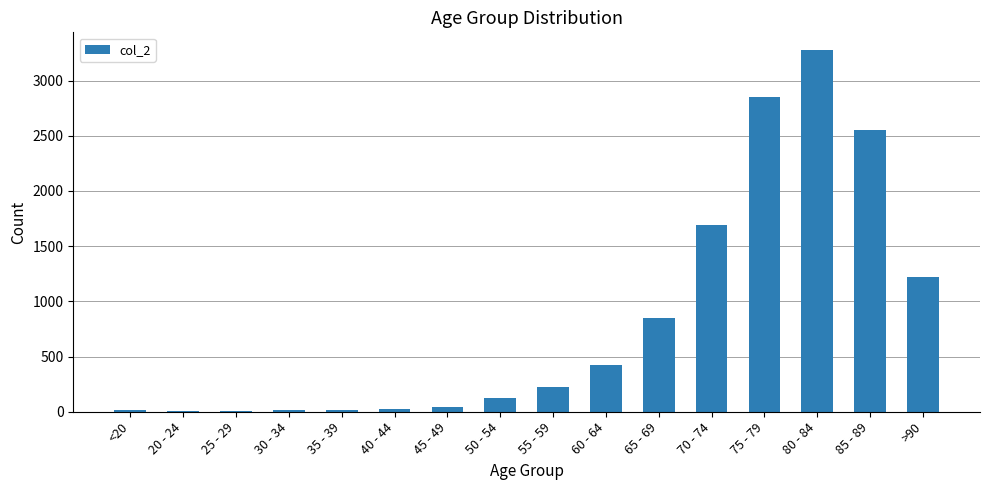

What is the maximum value shown in the chart?

3273